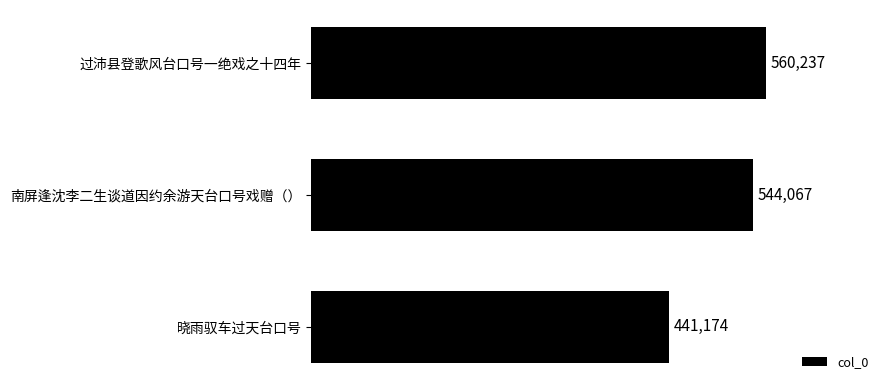

The value at 南屏逢沈李二生谈道因约余游天台口号戏赠（） is 544067. True or false?

True